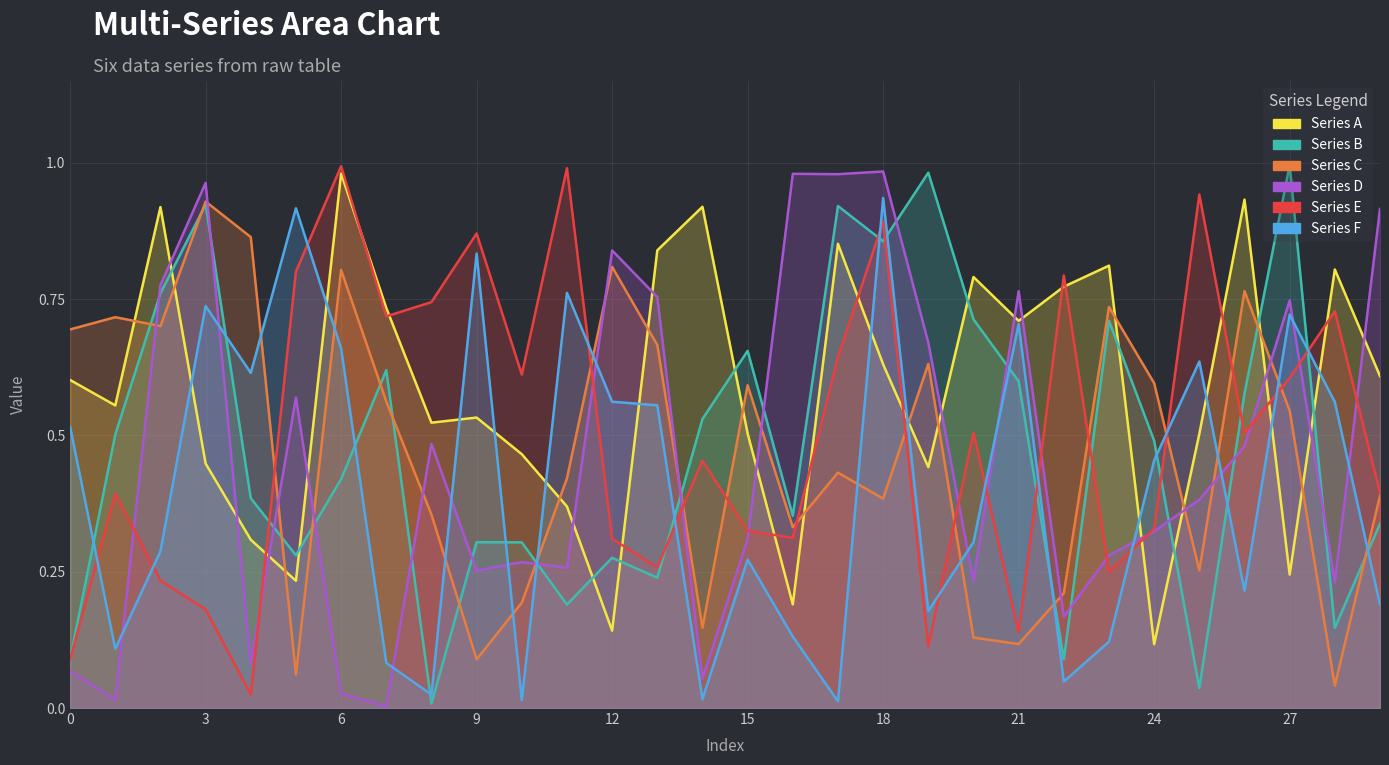

What is the difference between the highest and lowest values at 22?

0.7